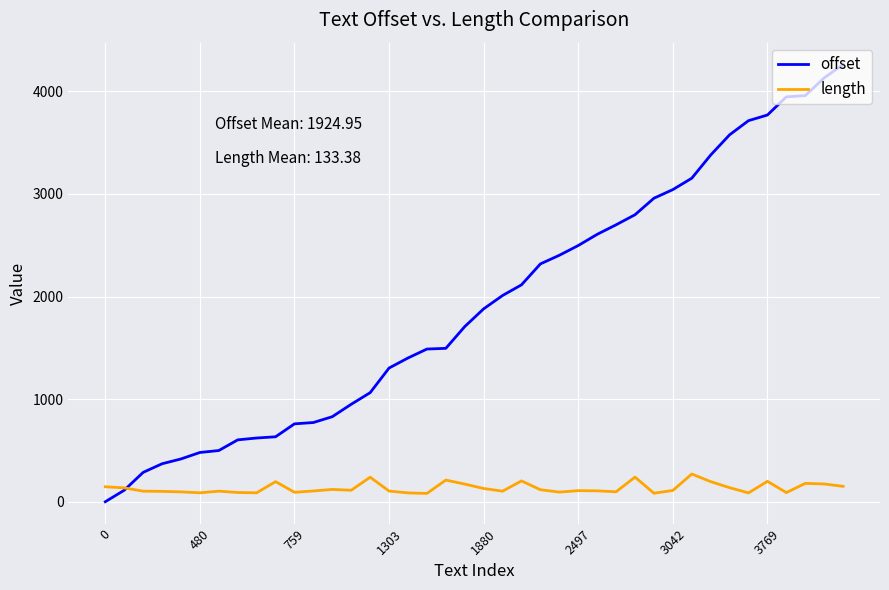

List the series in order of their peak value, highest first.

offset, length